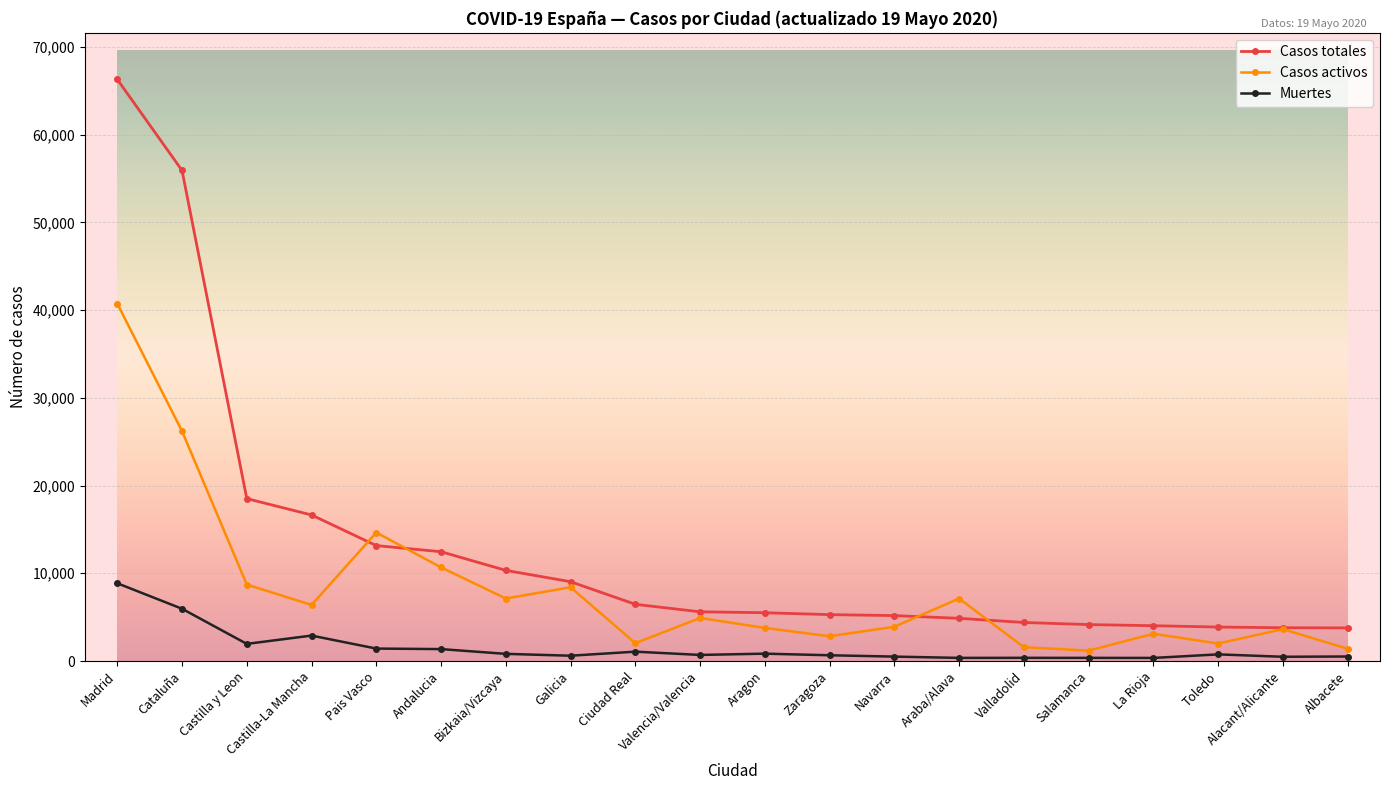

What is the spread (max minus min) of values at Castilla-La Mancha?

13750